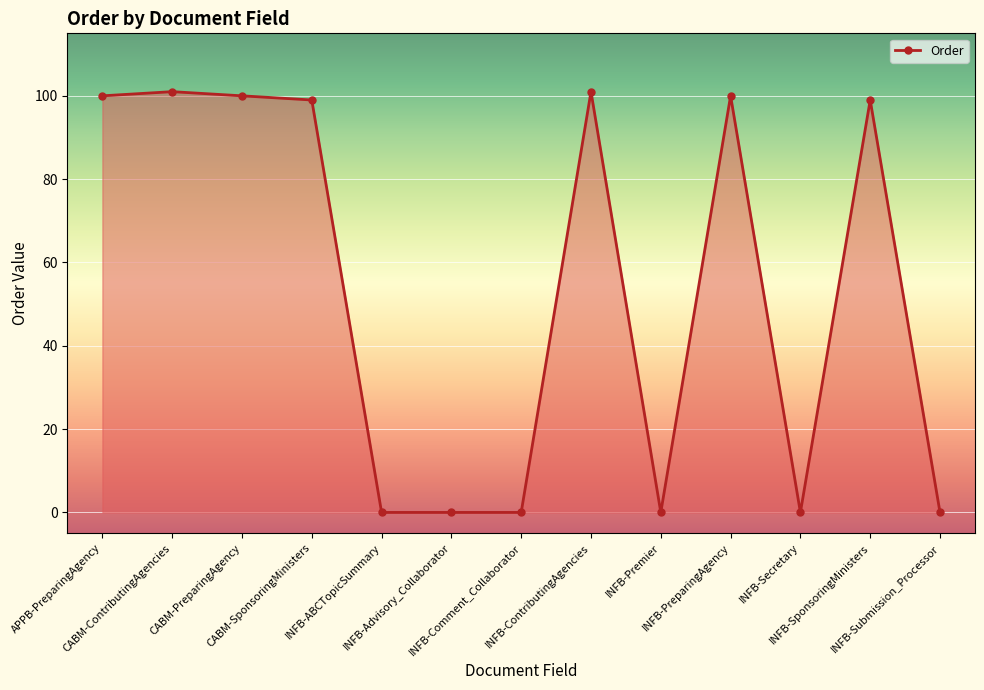

The chart shows a value of 99 at CABM-SponsoringMinisters. True or false?

True